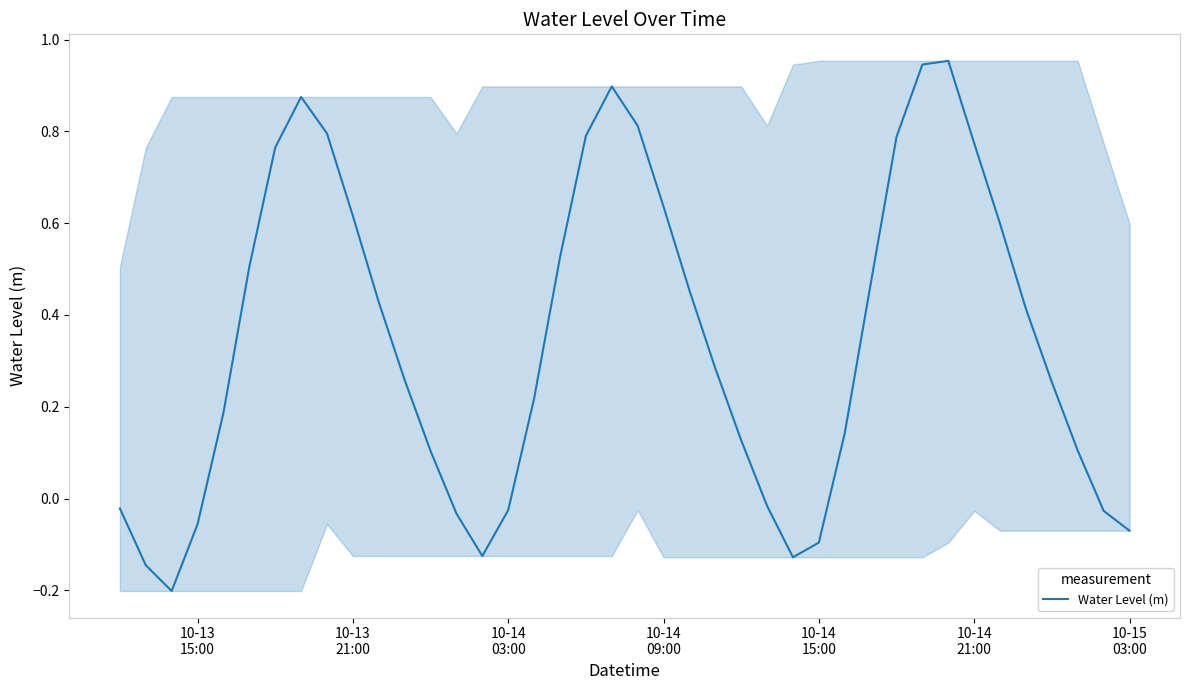

What is the difference between the maximum and minimum values?

1.2